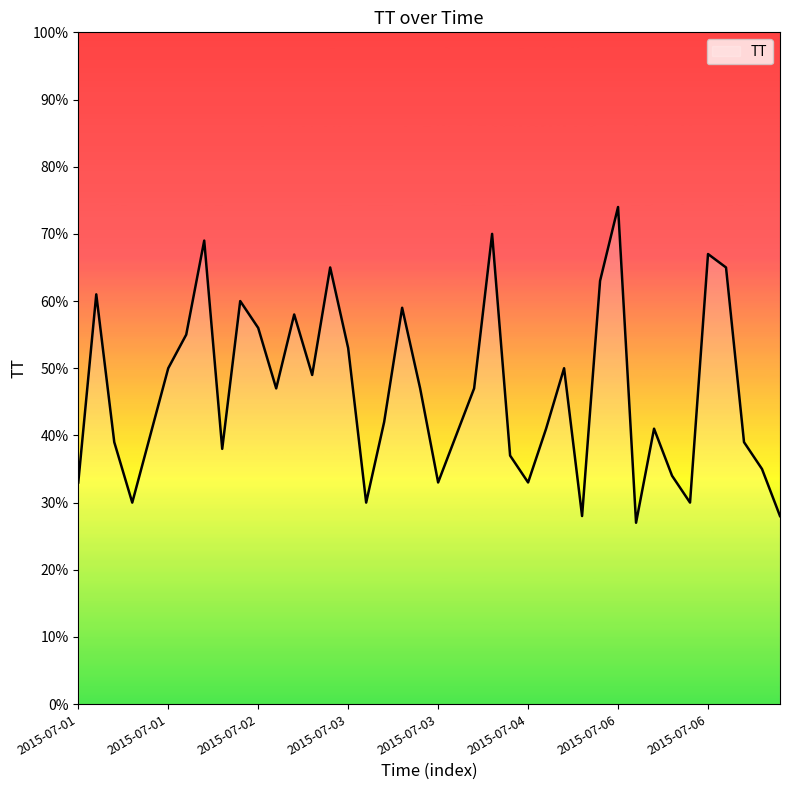

What is the minimum value shown in the chart?

27